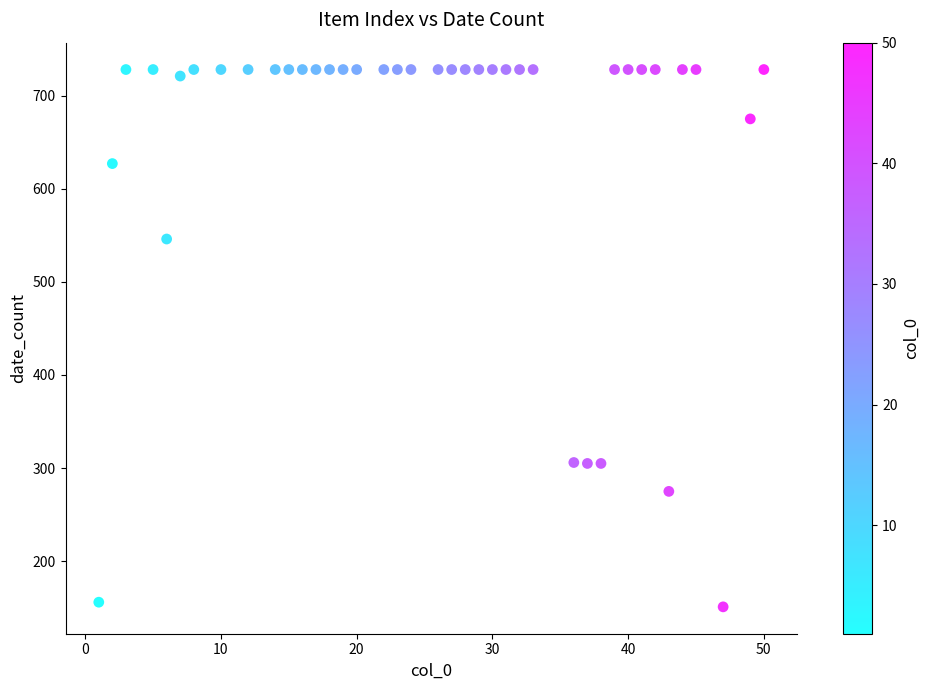

What Y value in the scatter plot is closest to 439?

546